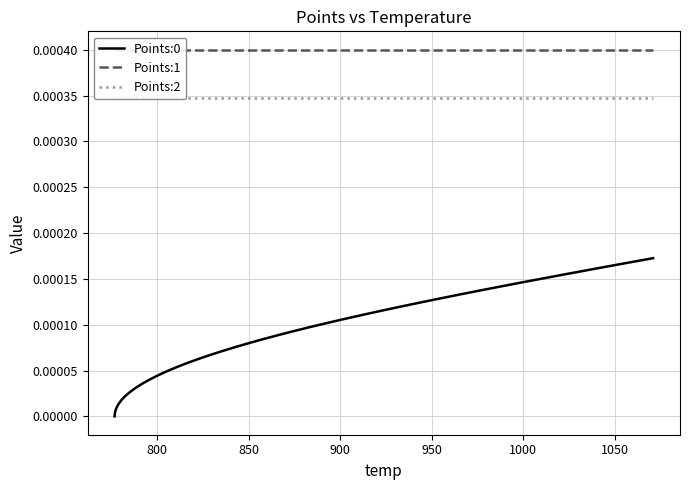

The value of Points:1 at 11 is 0.0. True or false?

False